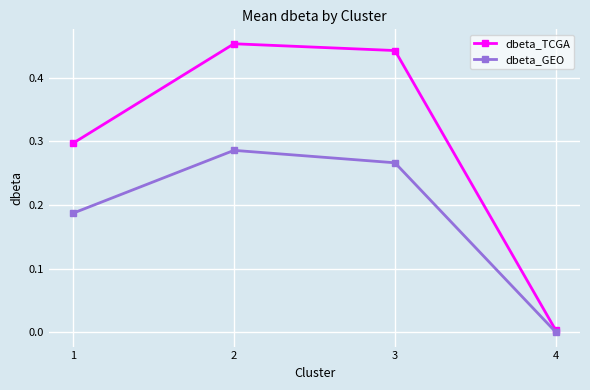

Rank the series by their maximum value, from lowest to highest.

dbeta_GEO, dbeta_TCGA